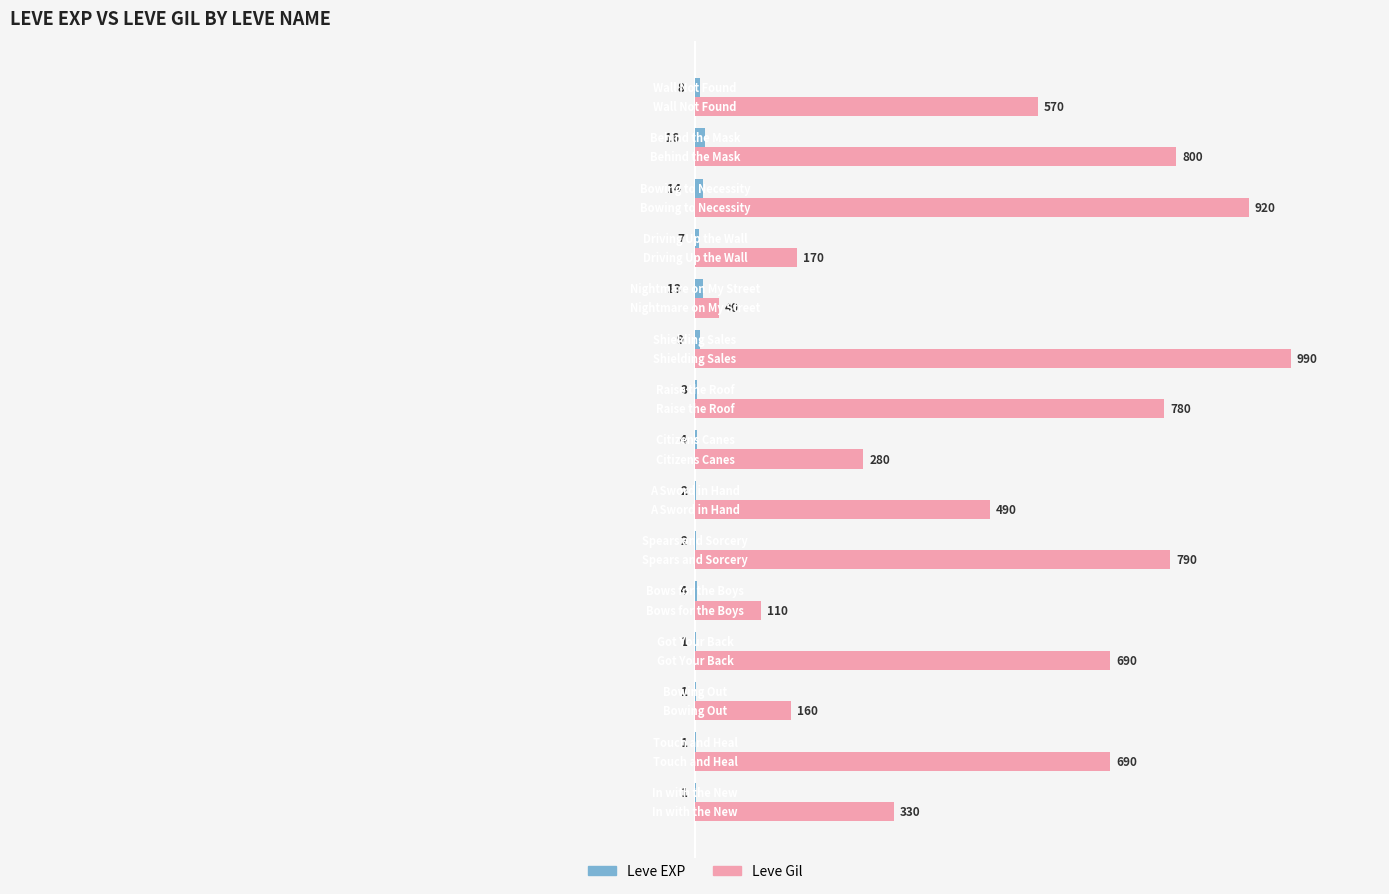

What is the sum of all Leve Gil values?

7810